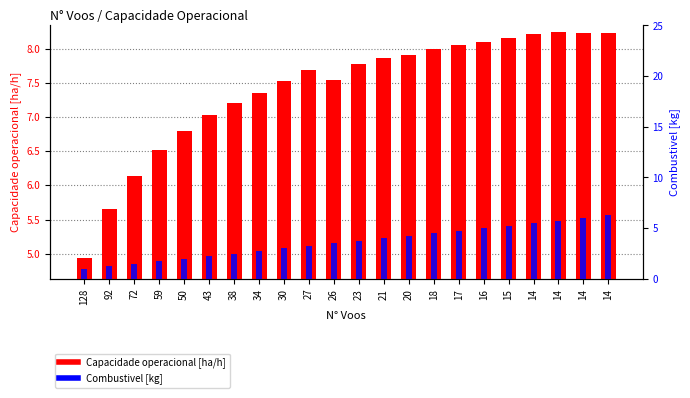

How many data points in Combustivel [kg] are less than 3?

8